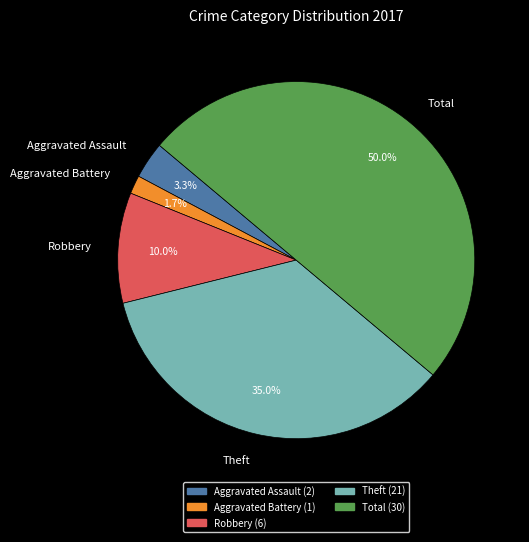

Between Theft and Total, which is larger?

Total